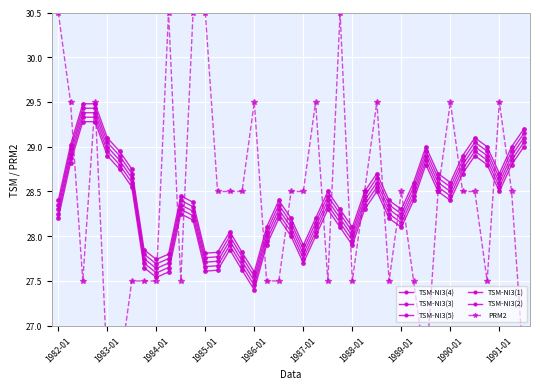

Count the PRM2 values in the range 27 to 29.

23